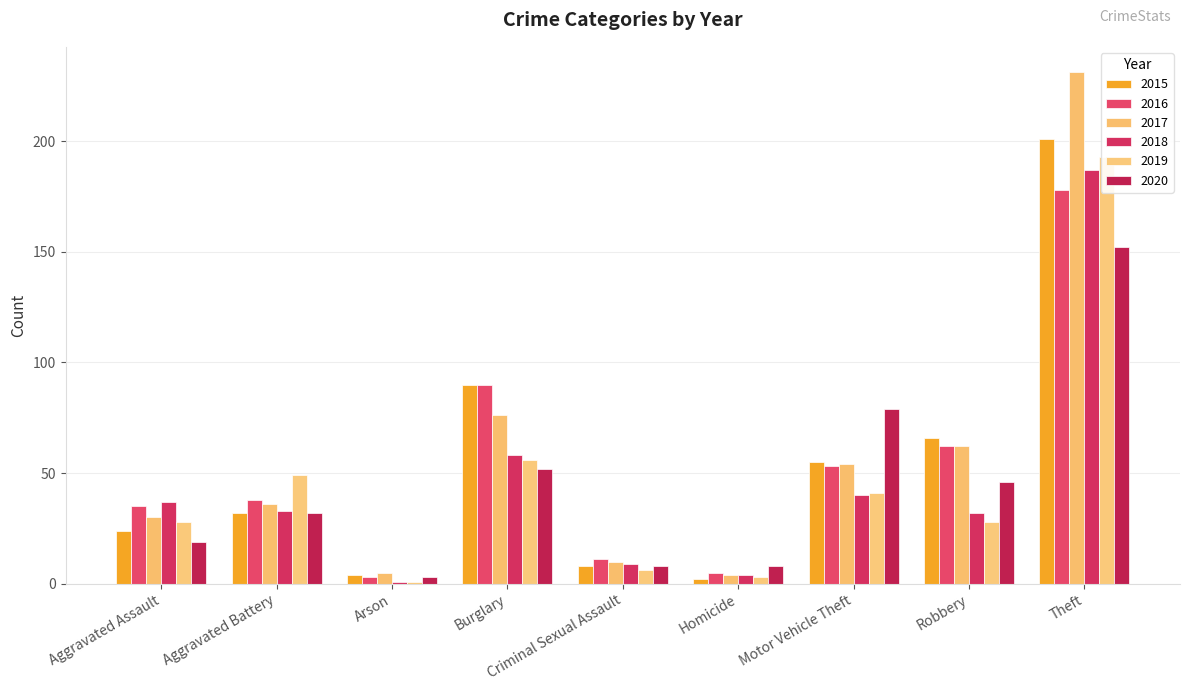

Where is 2018 nearest to the value 94?

Burglary